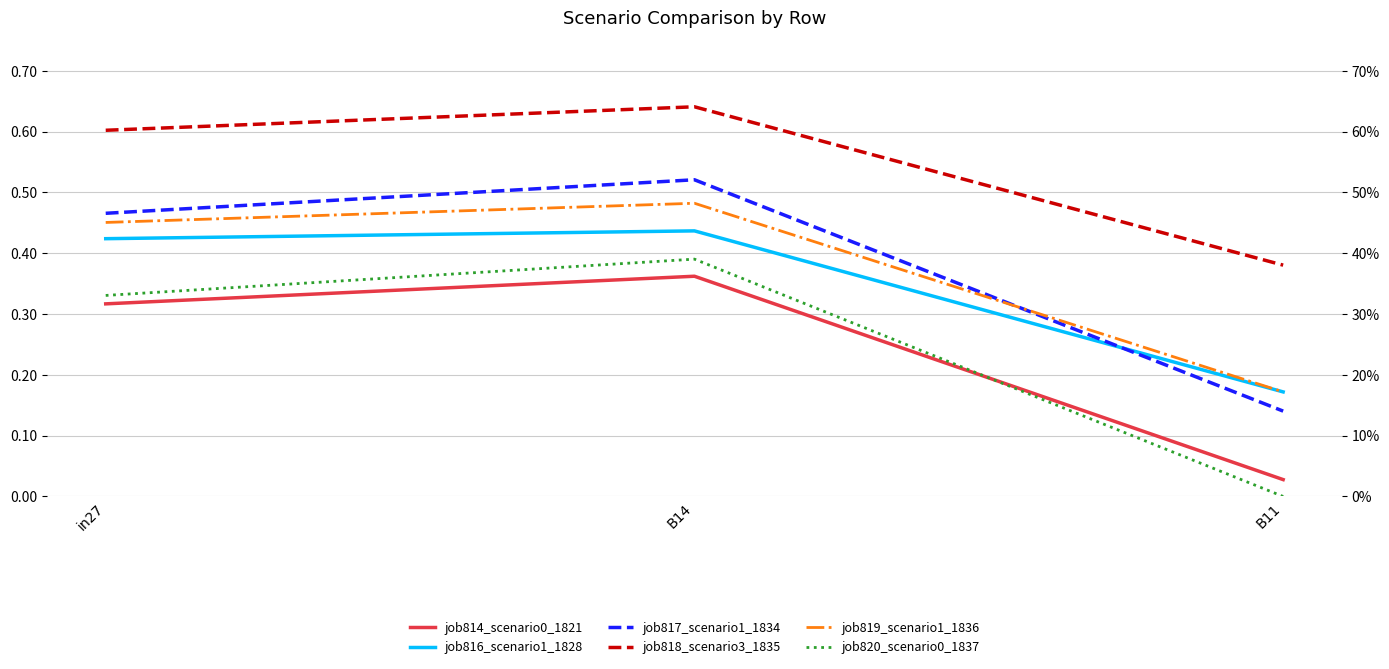

Reading right to left, list all the values displayed in this chart.

job814_scenario0_1821: 0.0	0.4	0.3
job816_scenario1_1828: 0.2	0.4	0.4
job817_scenario1_1834: 0.1	0.5	0.5
job818_scenario3_1835: 0.4	0.6	0.6
job819_scenario1_1836: 0.2	0.5	0.5
job820_scenario0_1837: 0.0	0.4	0.3